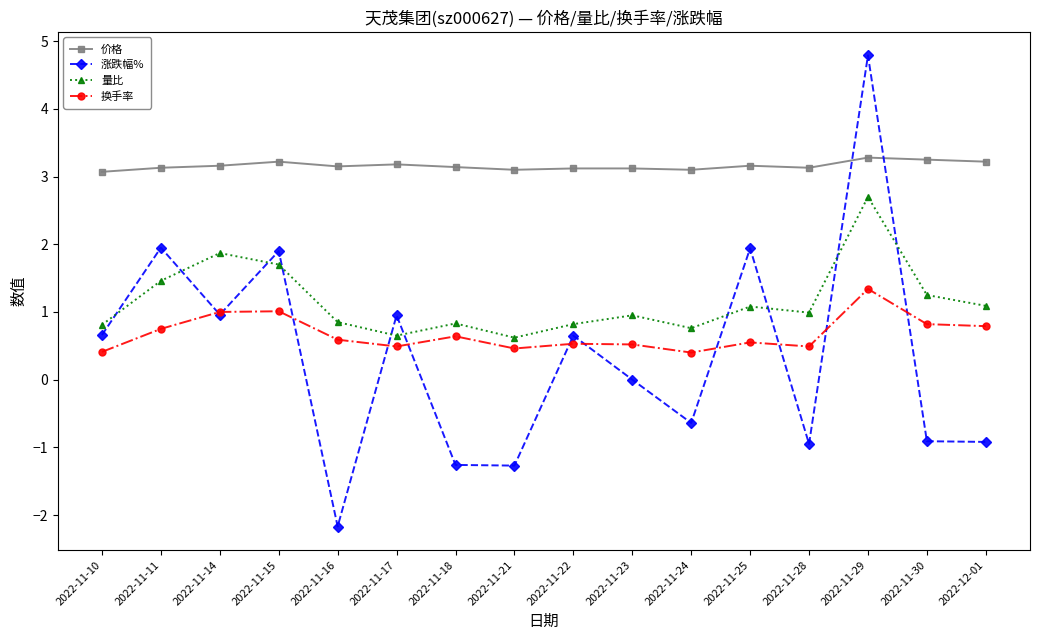

What is the difference between the maximum and minimum values in the 价格 series?

0.2